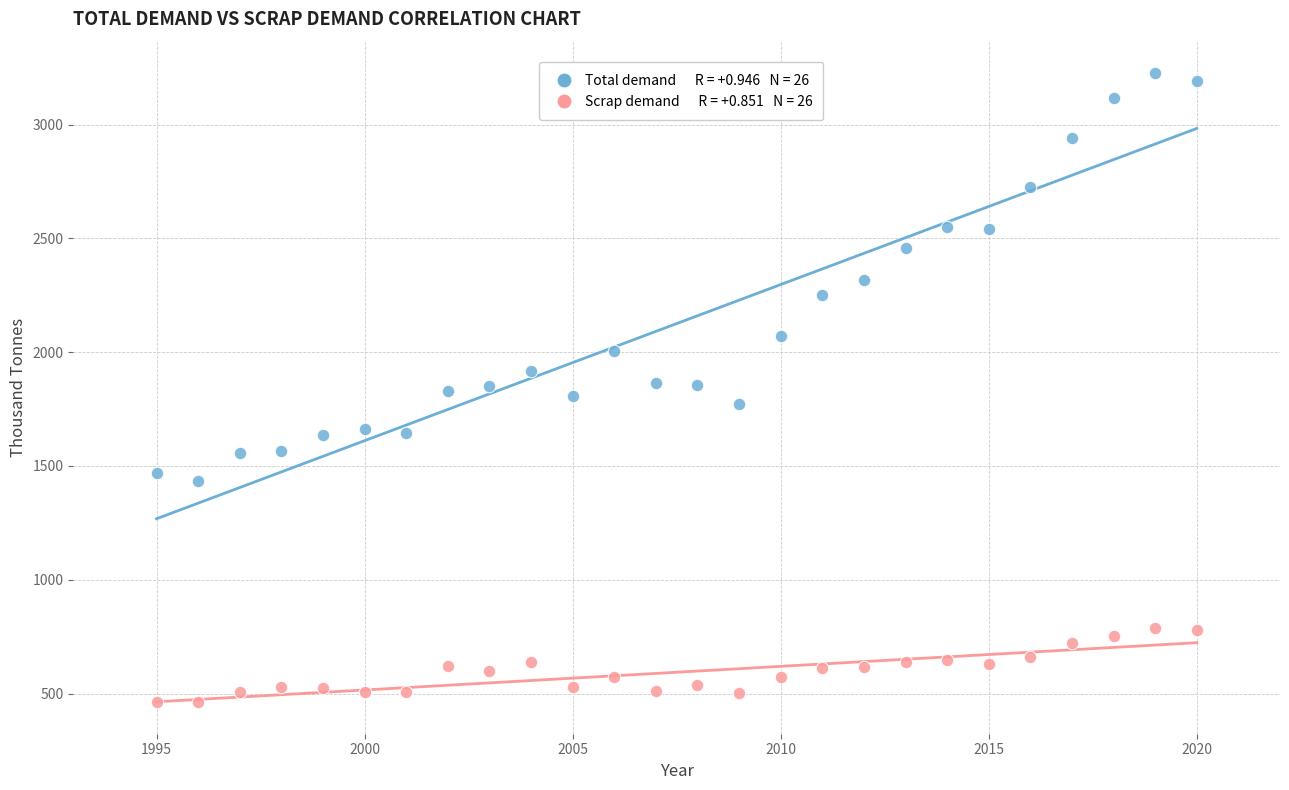

Across all data points, what is the range of Y values (max minus min)?

2765.4